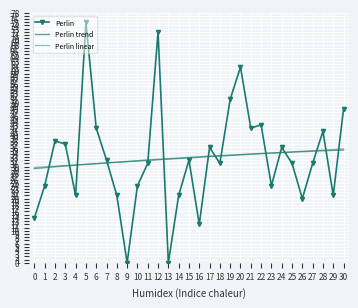

The value of Perlin at 4 is 14. True or false?

False